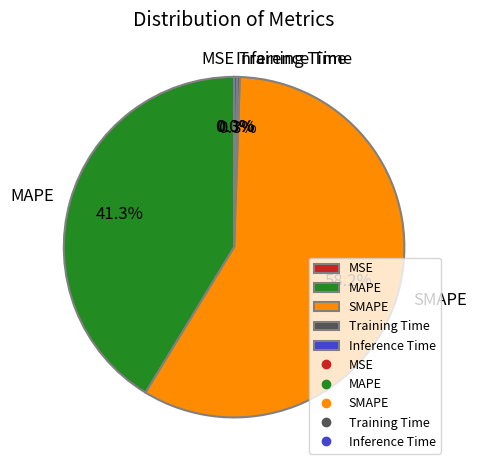

Is SMAPE the majority of the pie?

Yes